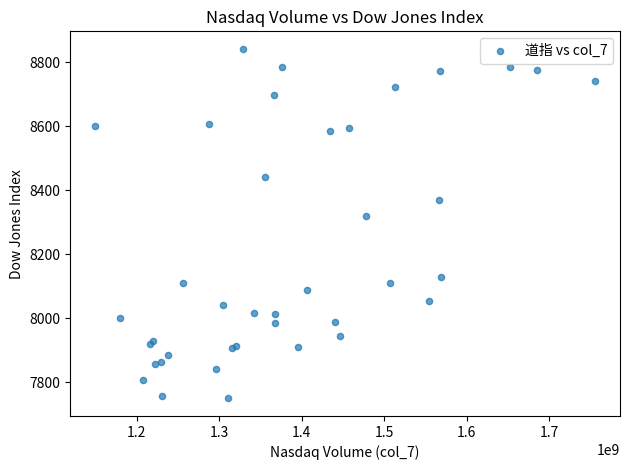

What Y value in the scatter plot is closest to 8296?

8318.7